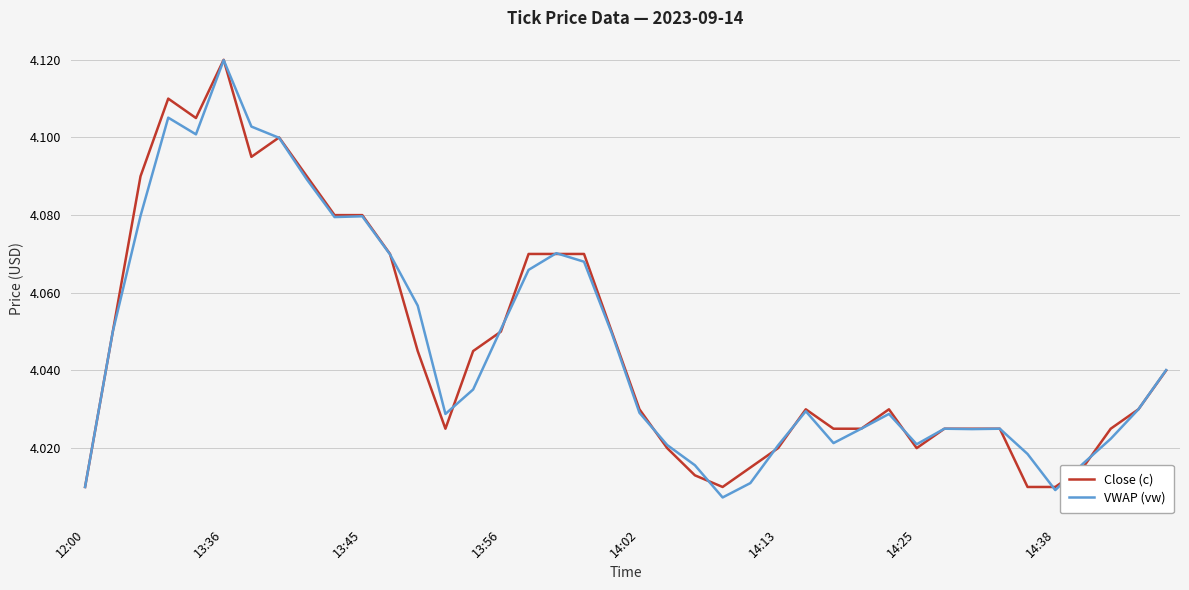

True or false: Close (c) has more than 1 interior local peaks.

True